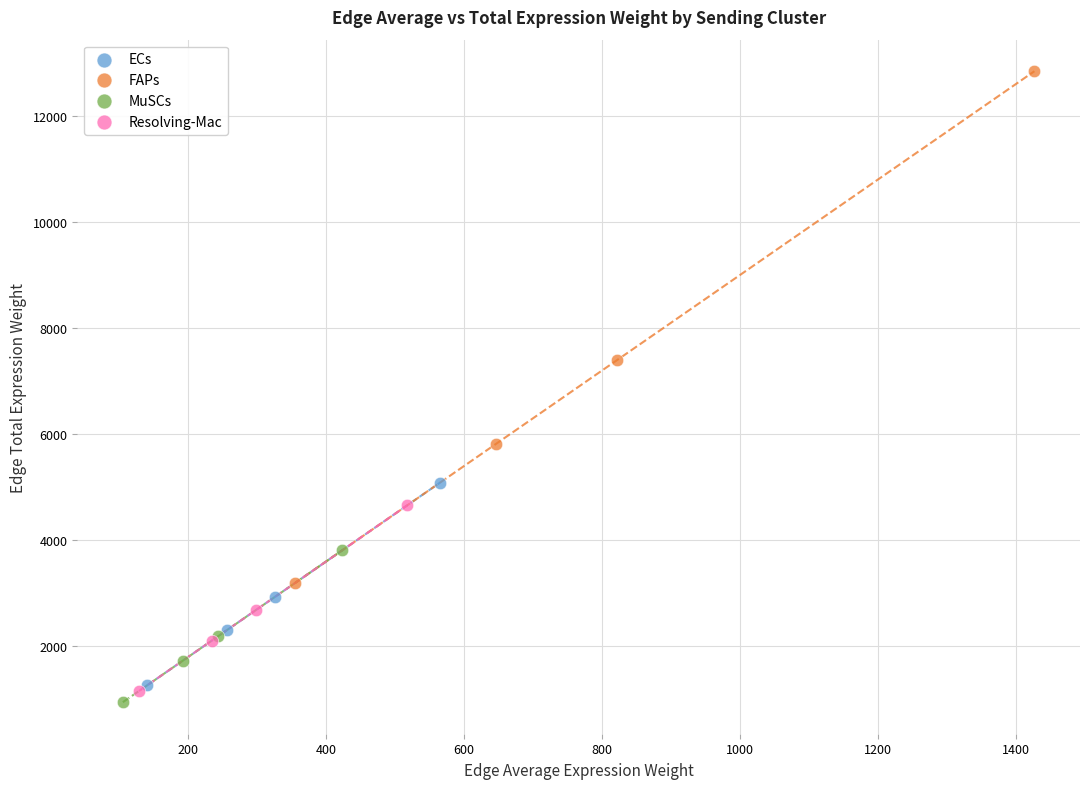

Which series reaches the minimum Y coordinate?

MuSCs